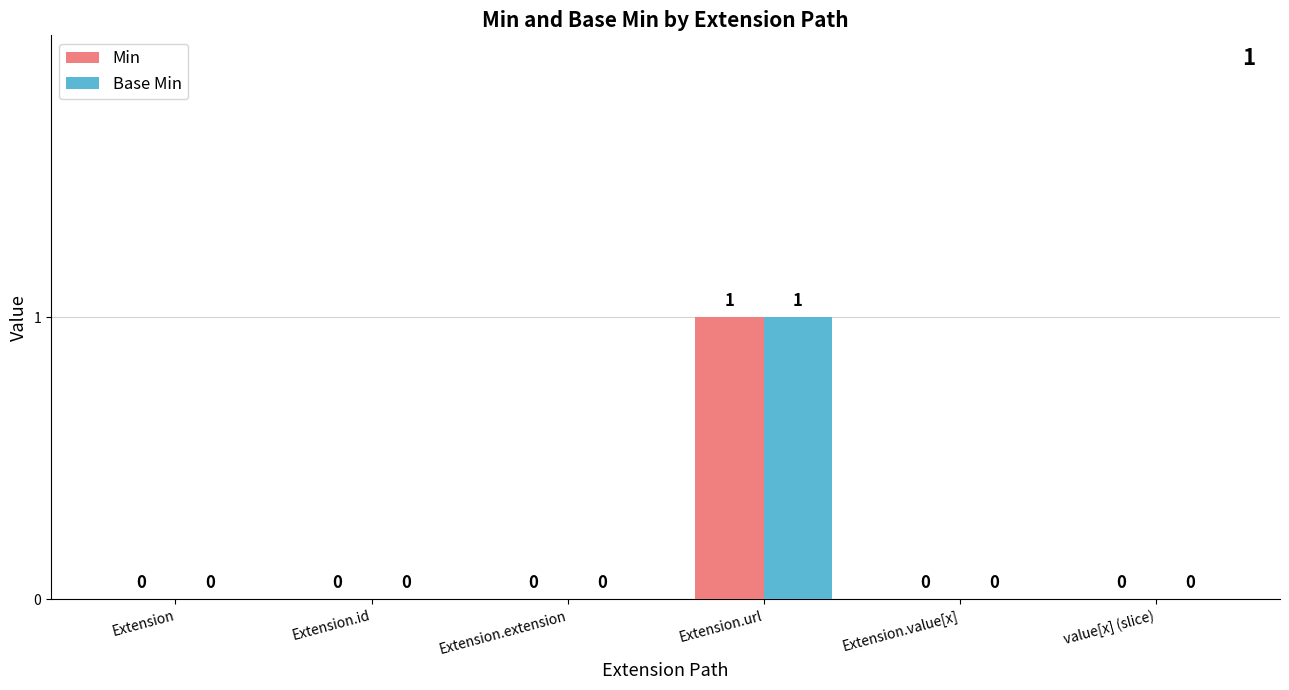

The Min series shows 1 at value[x] (slice). True or false?

False